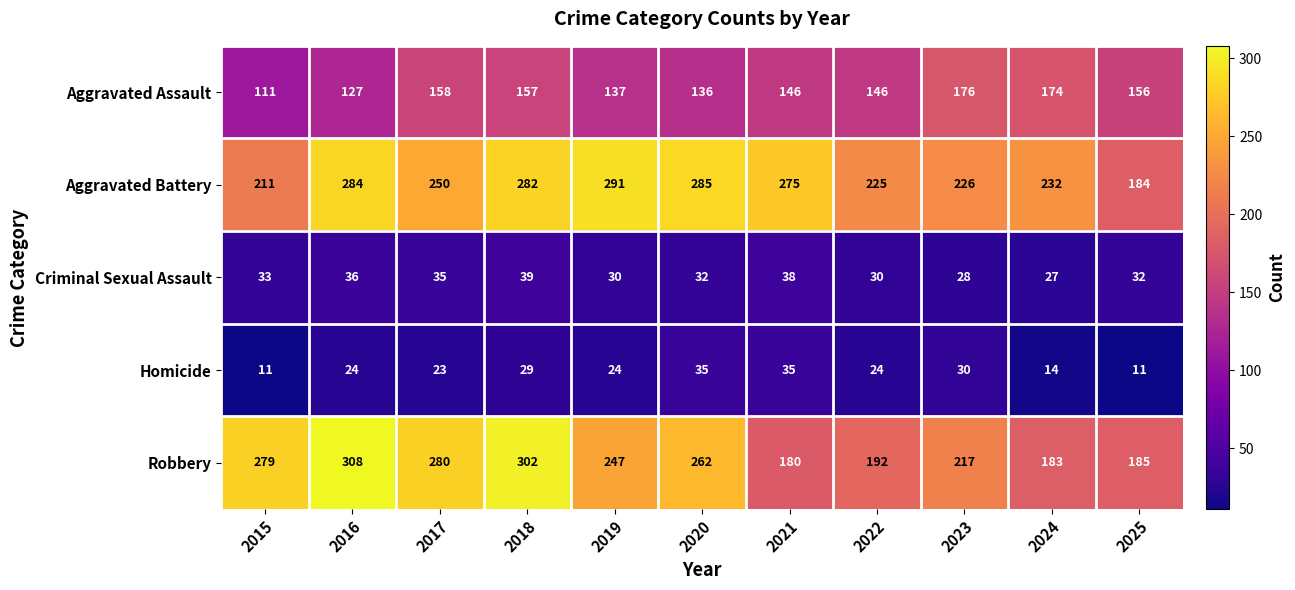

What is the difference between the highest and lowest values at 2017?

257